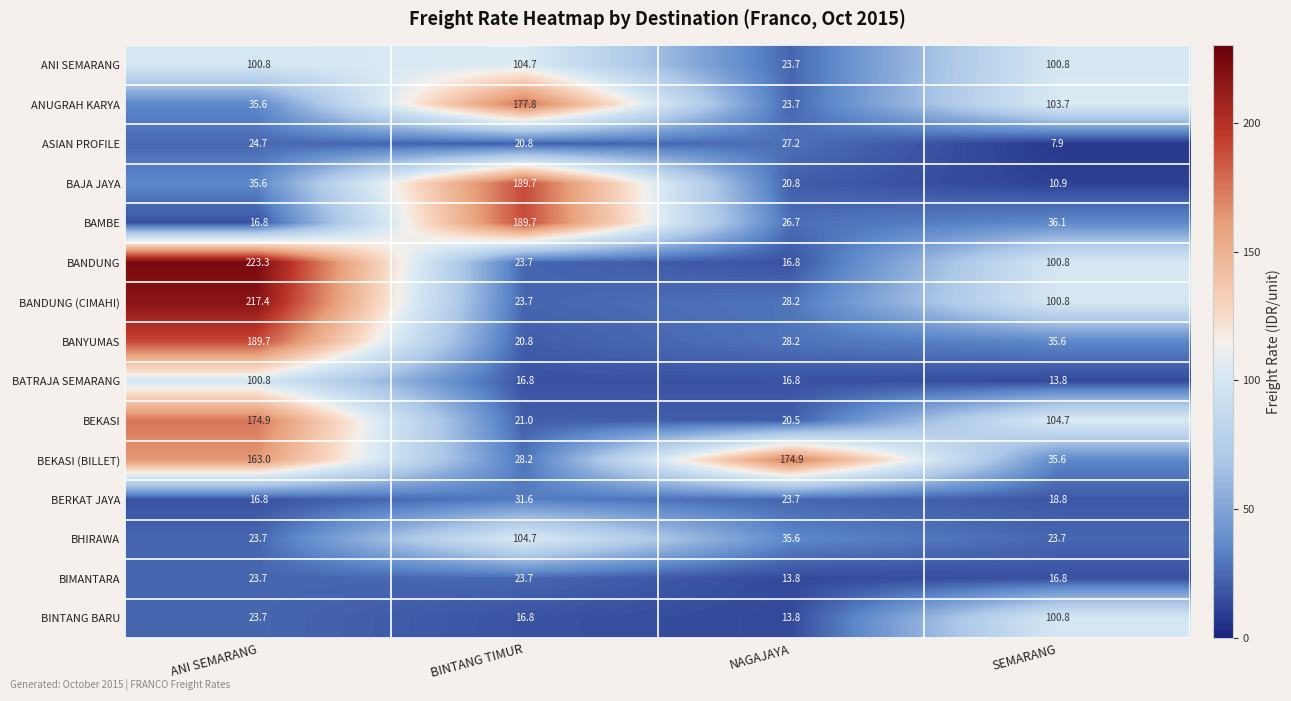

Which series has the largest range (max minus min)?

BANDUNG